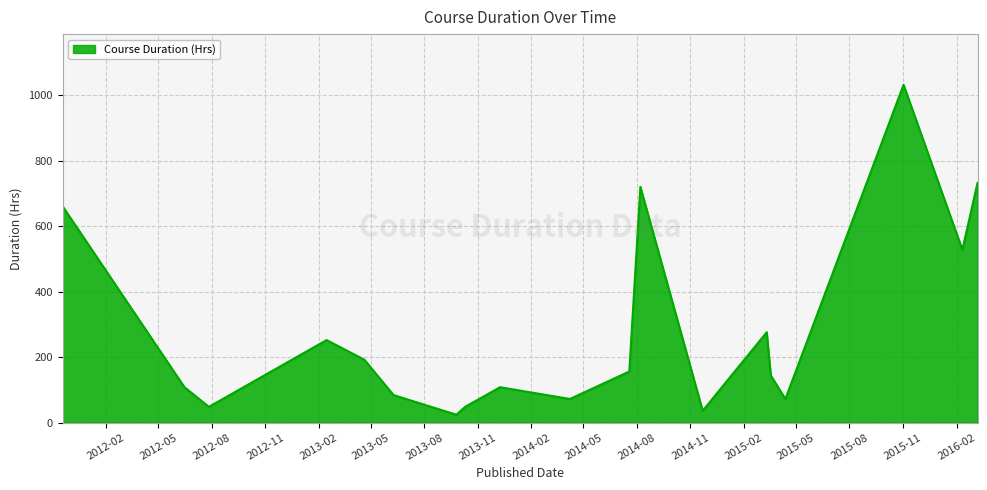

What is the smallest value displayed?

24